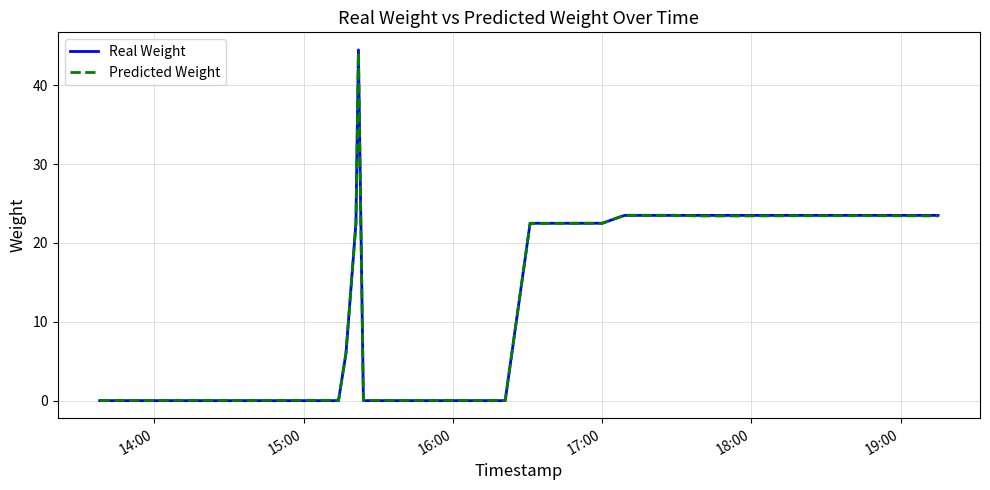

What is the highest value of the Predicted Weight series?

44.2